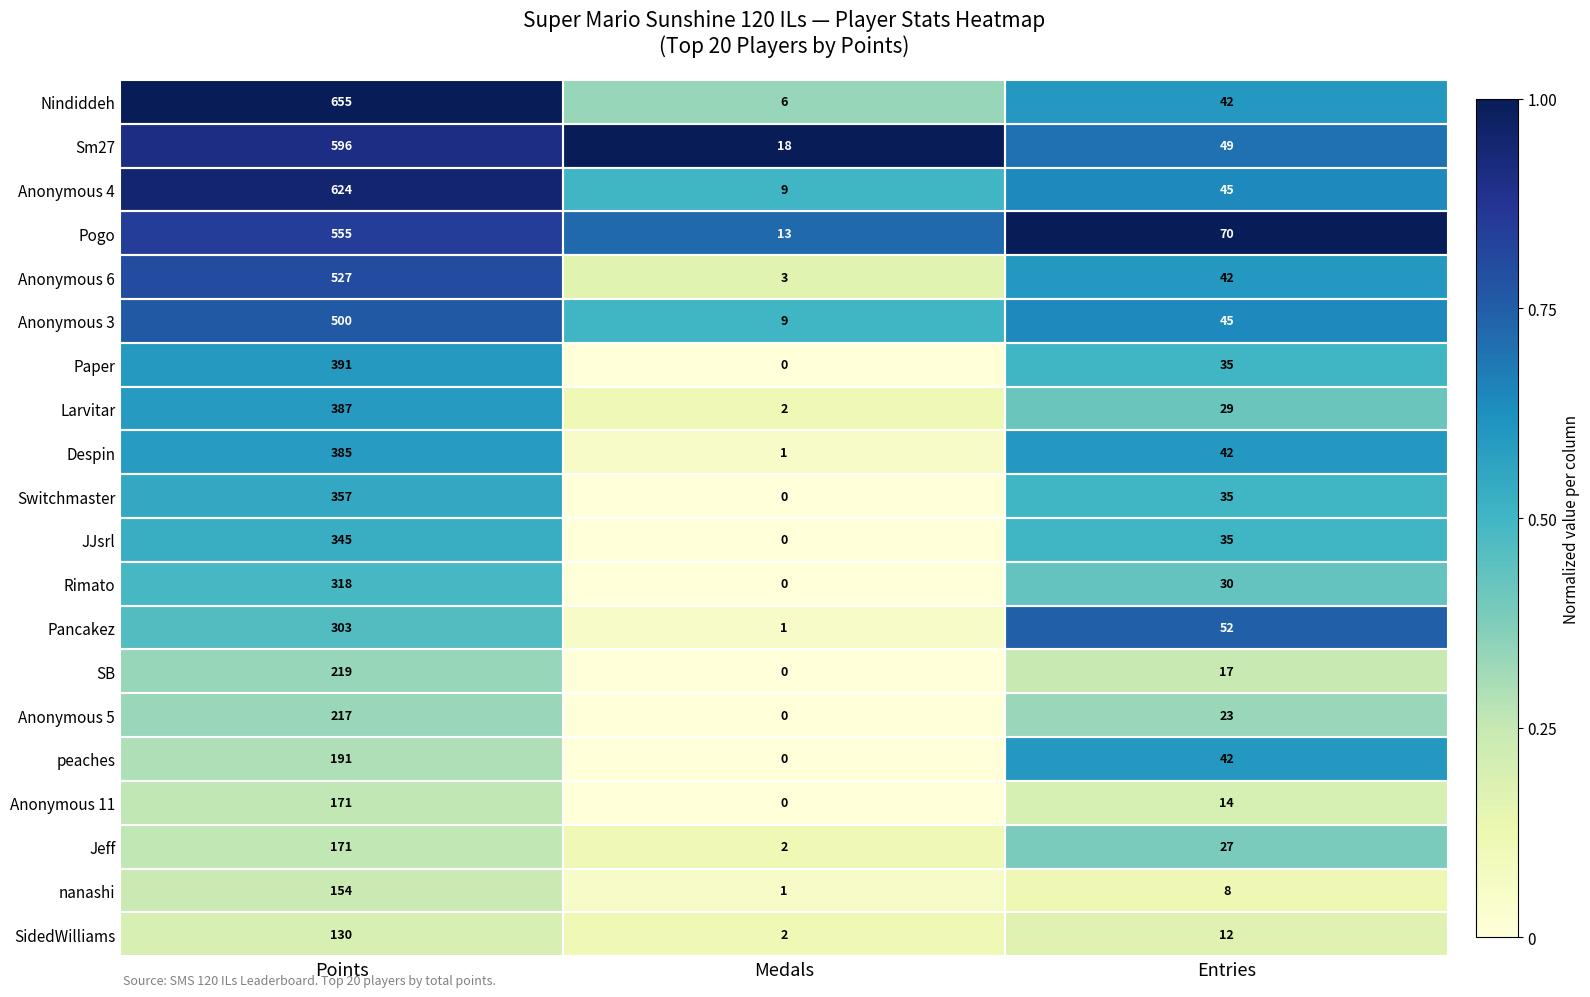

Which series has the widest spread of values?

Nindiddeh